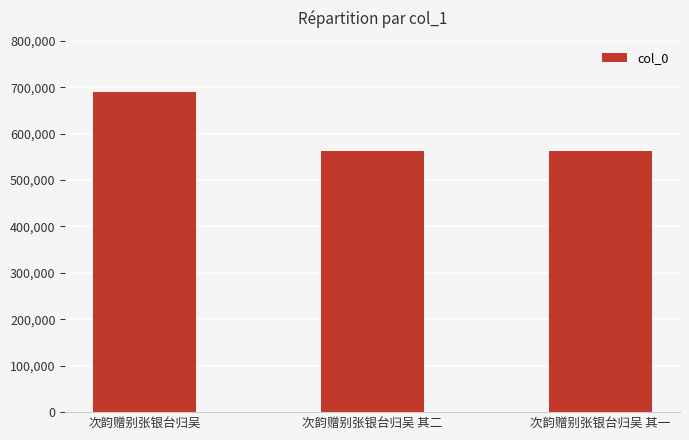

What is the label of the 3rd bar from the left?

次韵赠别张银台归吴 其一